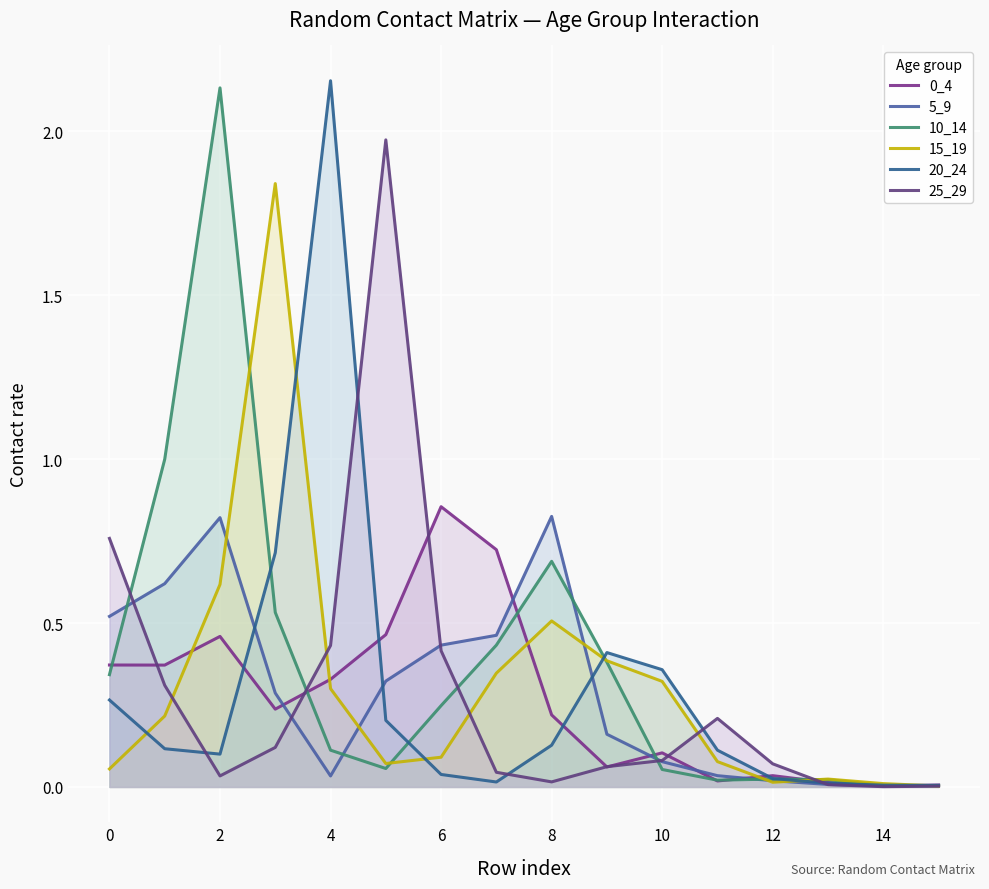

What is the difference between the maximum and minimum values in the 0_4 series?

0.9